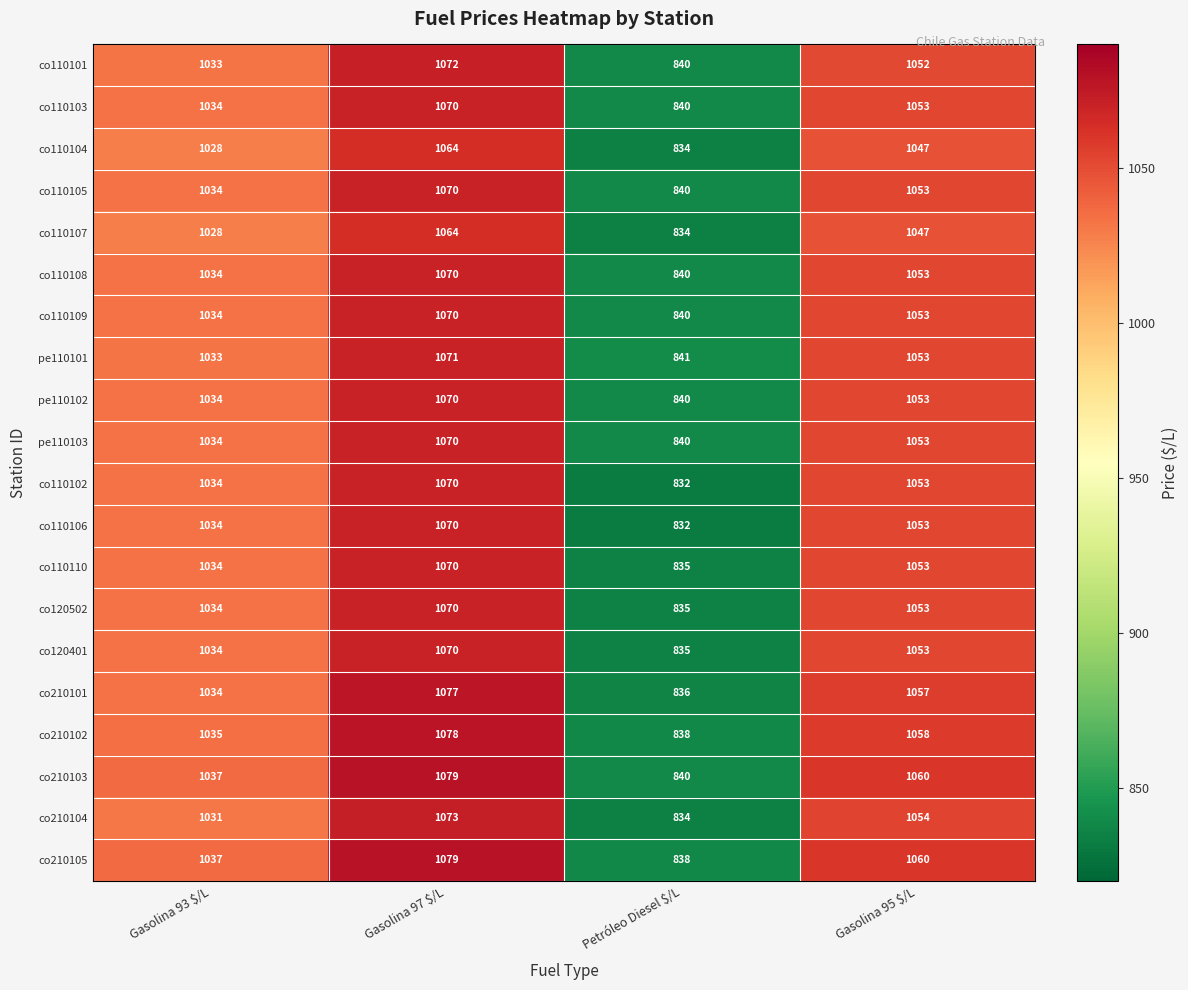

What is the average value of the co210101 series?

1001